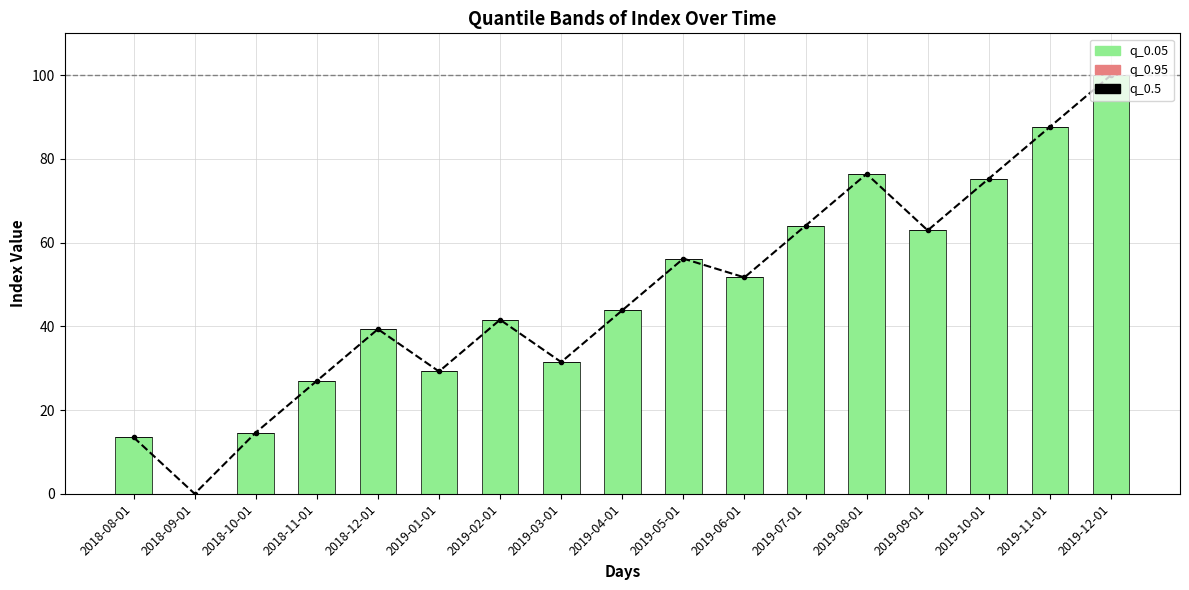

What value does the q_0.05 series have at 2019-09-01?

62.9